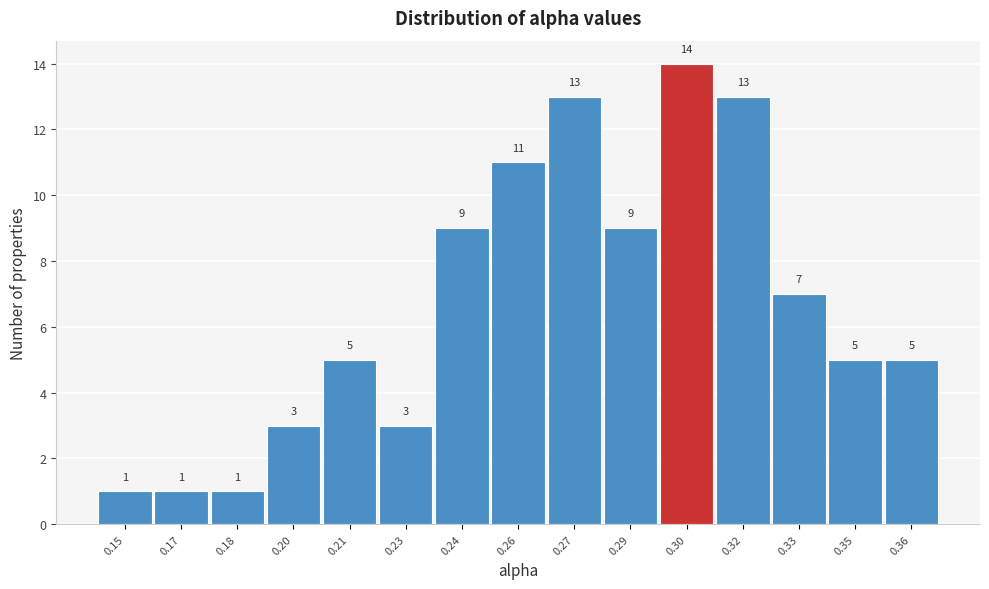

Reading left to right, extract all data points from this chart.

0.15=1	0.17=1	0.18=1	0.20=3	0.21=5	0.23=3	0.24=9	0.26=11	0.27=13	0.29=9	0.30=14	0.32=13	0.33=7	0.35=5	0.36=5